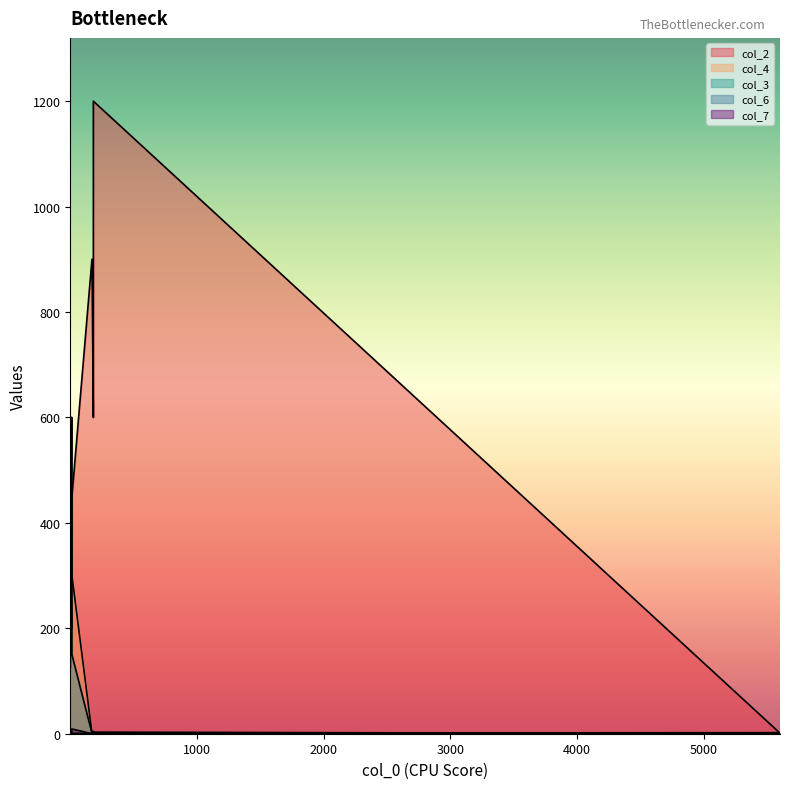

Between 1 and 1, which is larger?

1